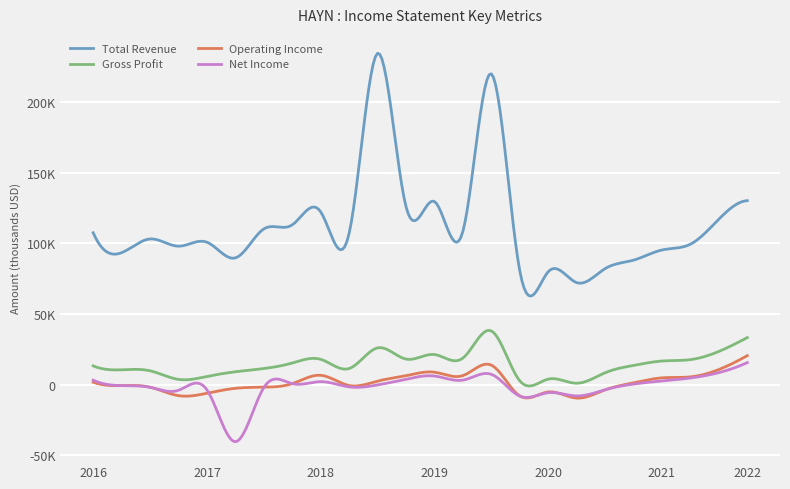

What is the sum of all Operating Income values?

41800